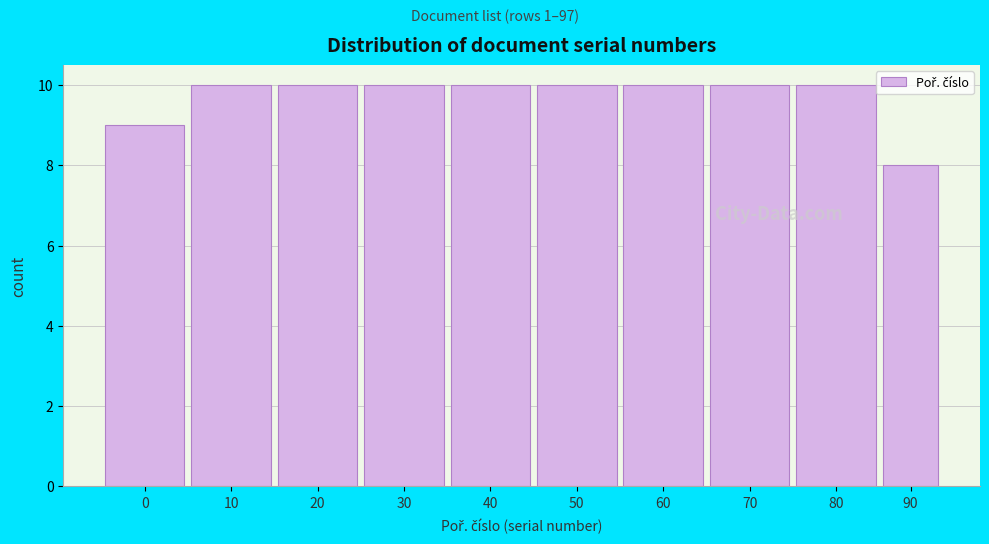

Reading left to right, list all the values displayed in this chart.

9	10	10	10	10	10	10	10	10	8